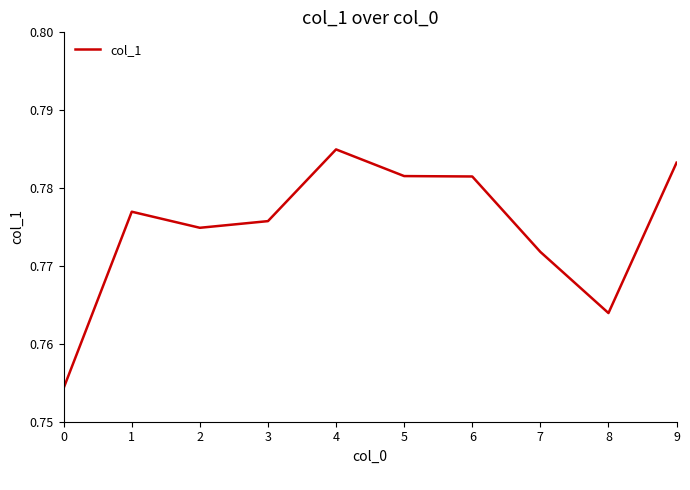

Is it true that the value at 6 is 0.3?

False